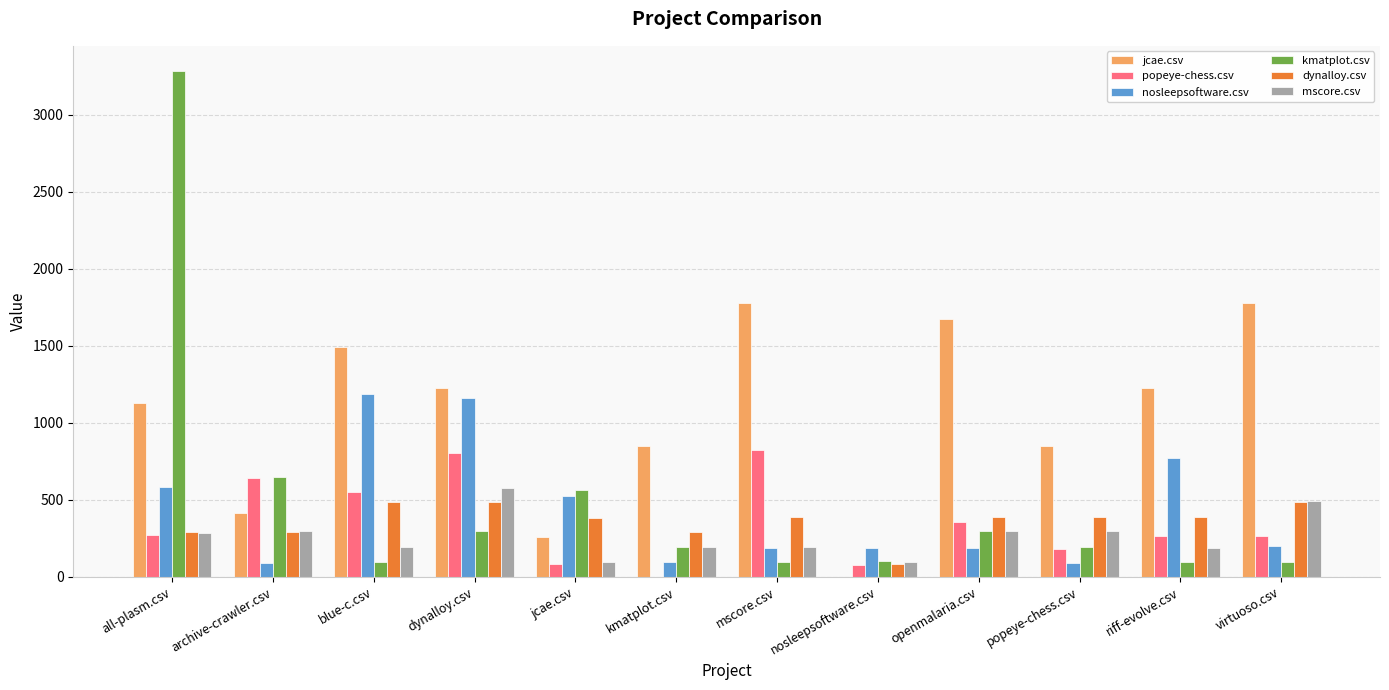

What is the maximum value for kmatplot.csv?

3284.0